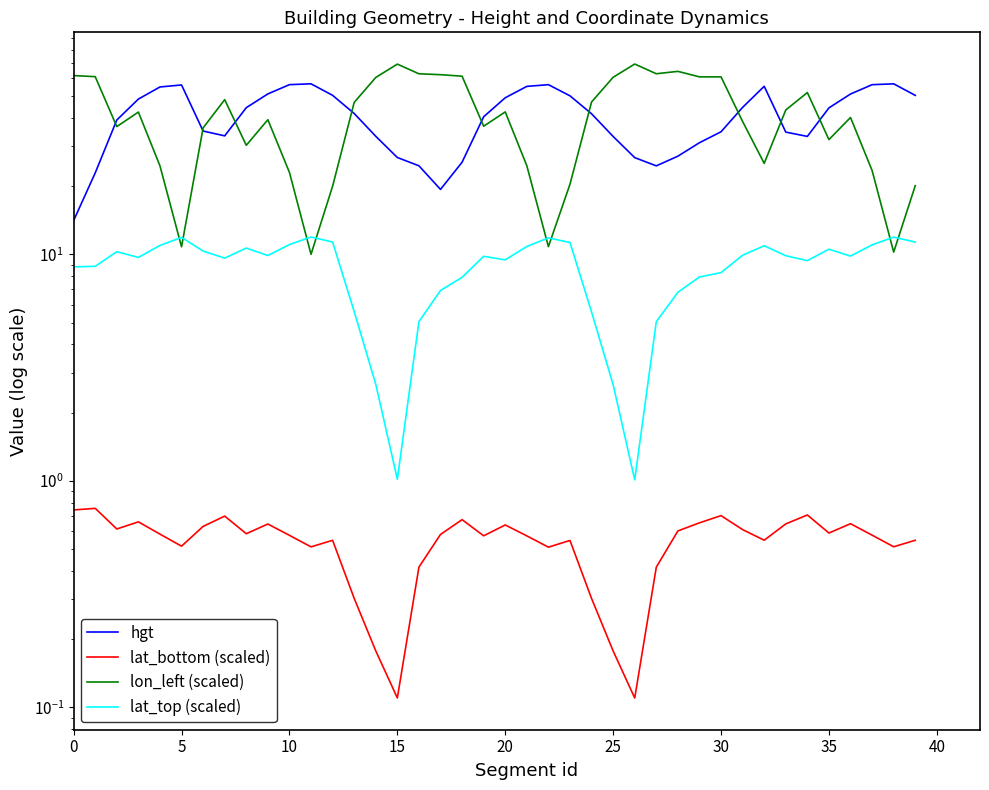

The value of hgt at 36 is 51.0. True or false?

True